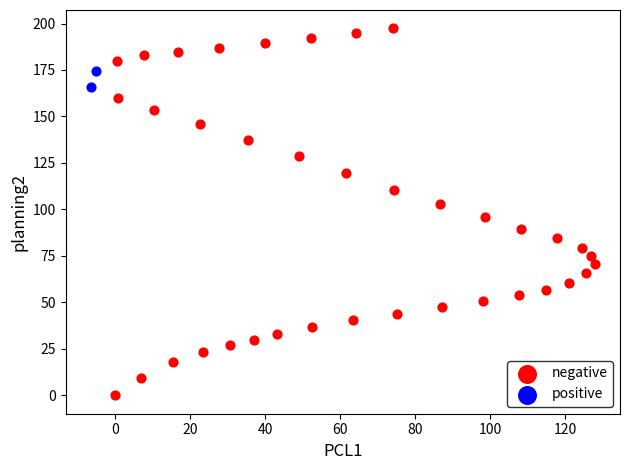

Which series contains the lowest Y value?

negative